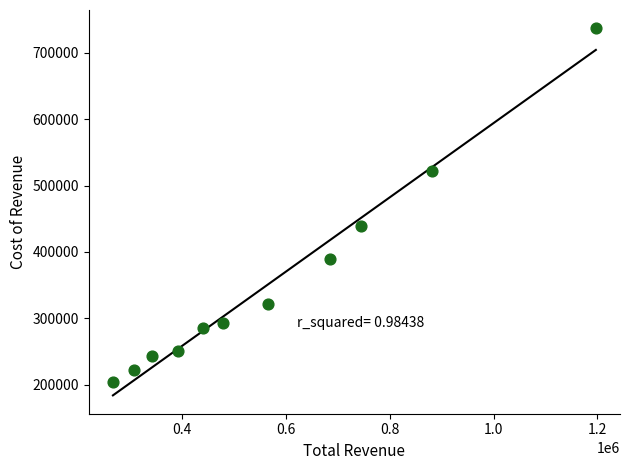

What Y value in the scatter plot is closest to 470200?

438800